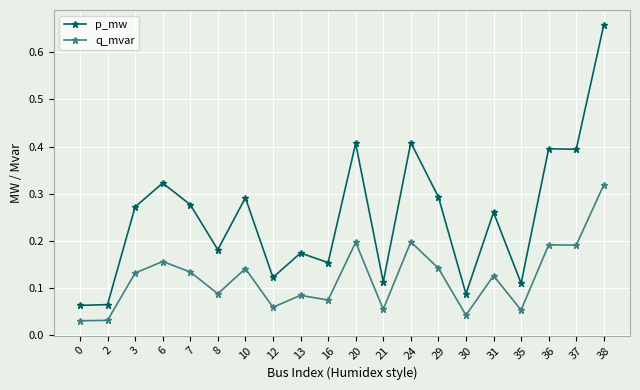

Rank the series by their average value, from lowest to highest.

q_mvar, p_mw